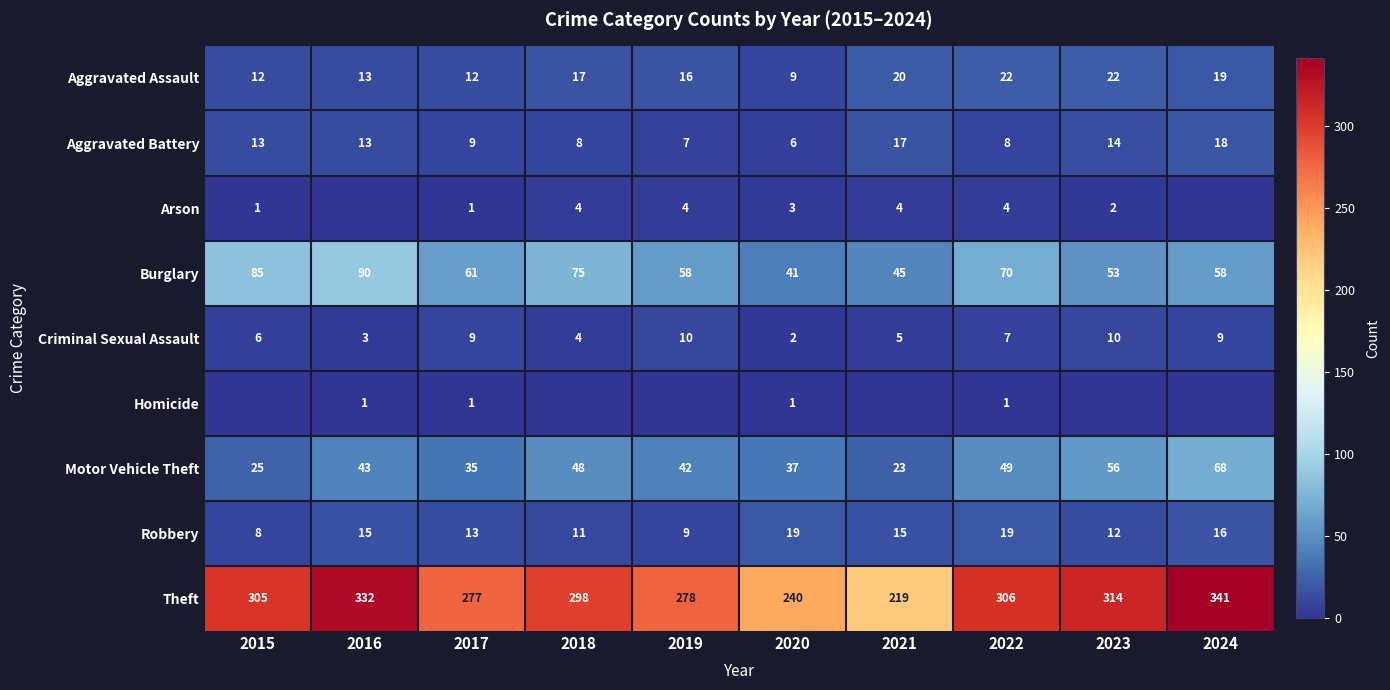

At which category does the chart reach its minimum across all series?

2016